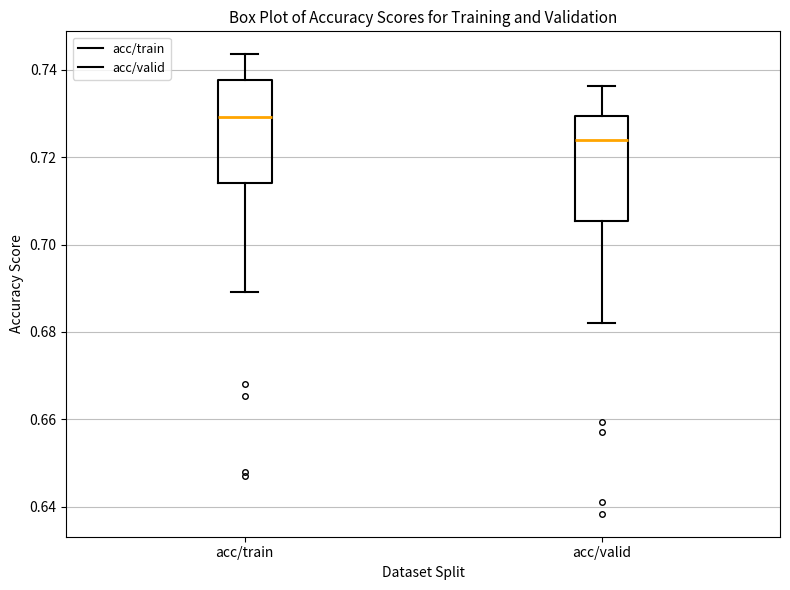

Reading left to right, transcribe this box plot: for each box, give where its median line is, the range the box spans, and where its two whiskers end, as read against the y-axis. The values are not printed on the chart, so give them approximately, as read against the axis.

acc/train: median 0.730, box 0.714 to 0.738, whiskers 0.690 to 0.744
acc/valid: median 0.724, box 0.706 to 0.730, whiskers 0.682 to 0.736